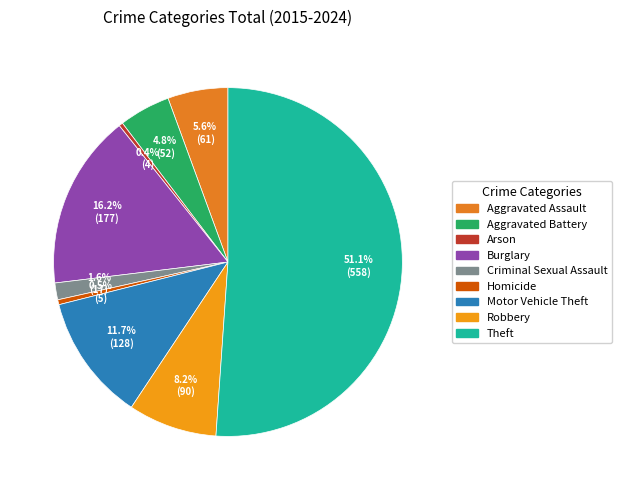

To the nearest percent, what is the combined percentage of Aggravated Assault and Burglary?

22%